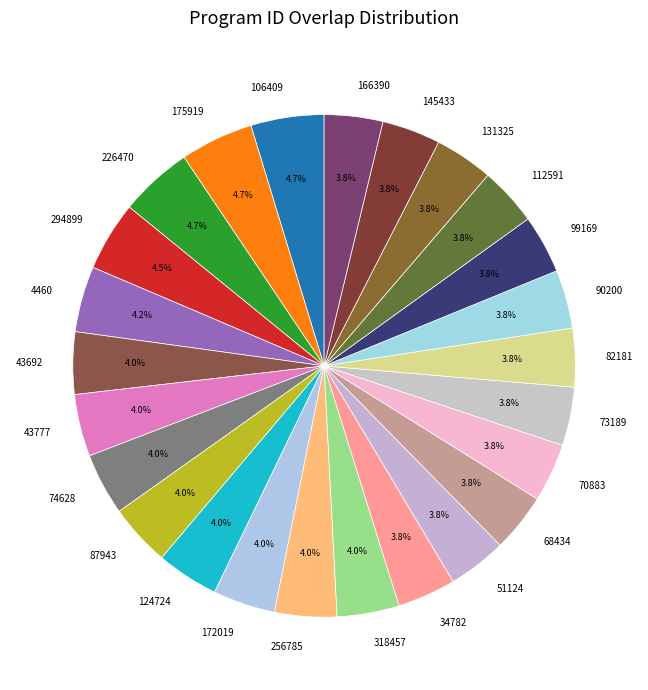

Does 68434 represent more than half of the total?

No